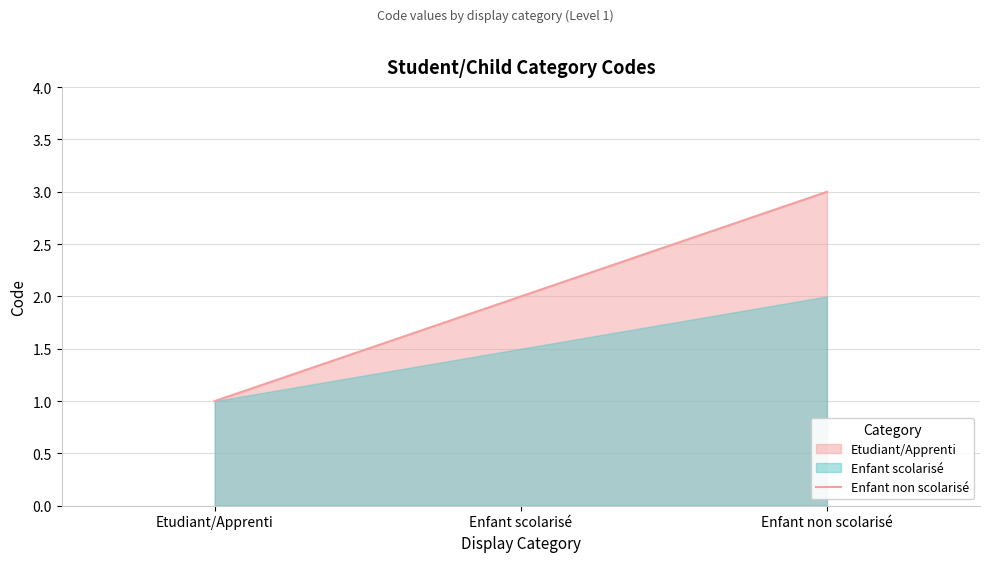

What is the difference between the maximum and minimum values?

2